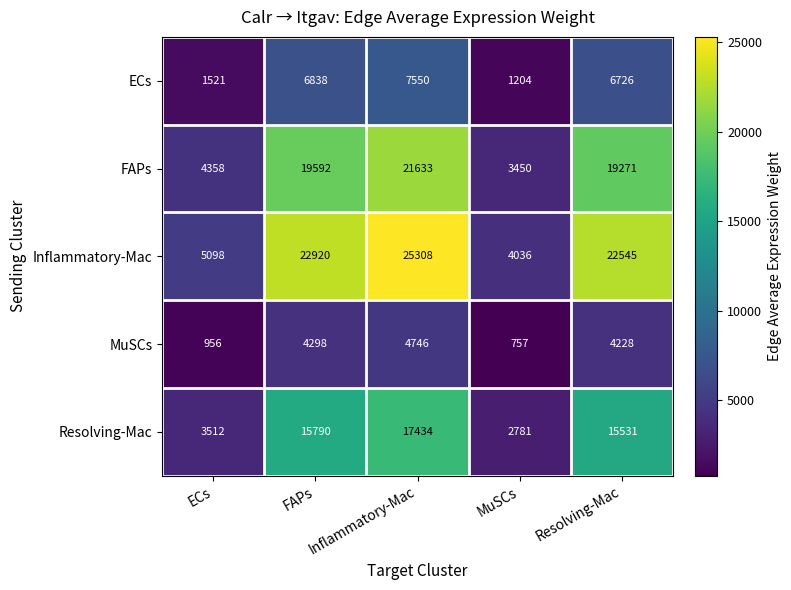

What is the spread (max minus min) of values at ECs?

4142